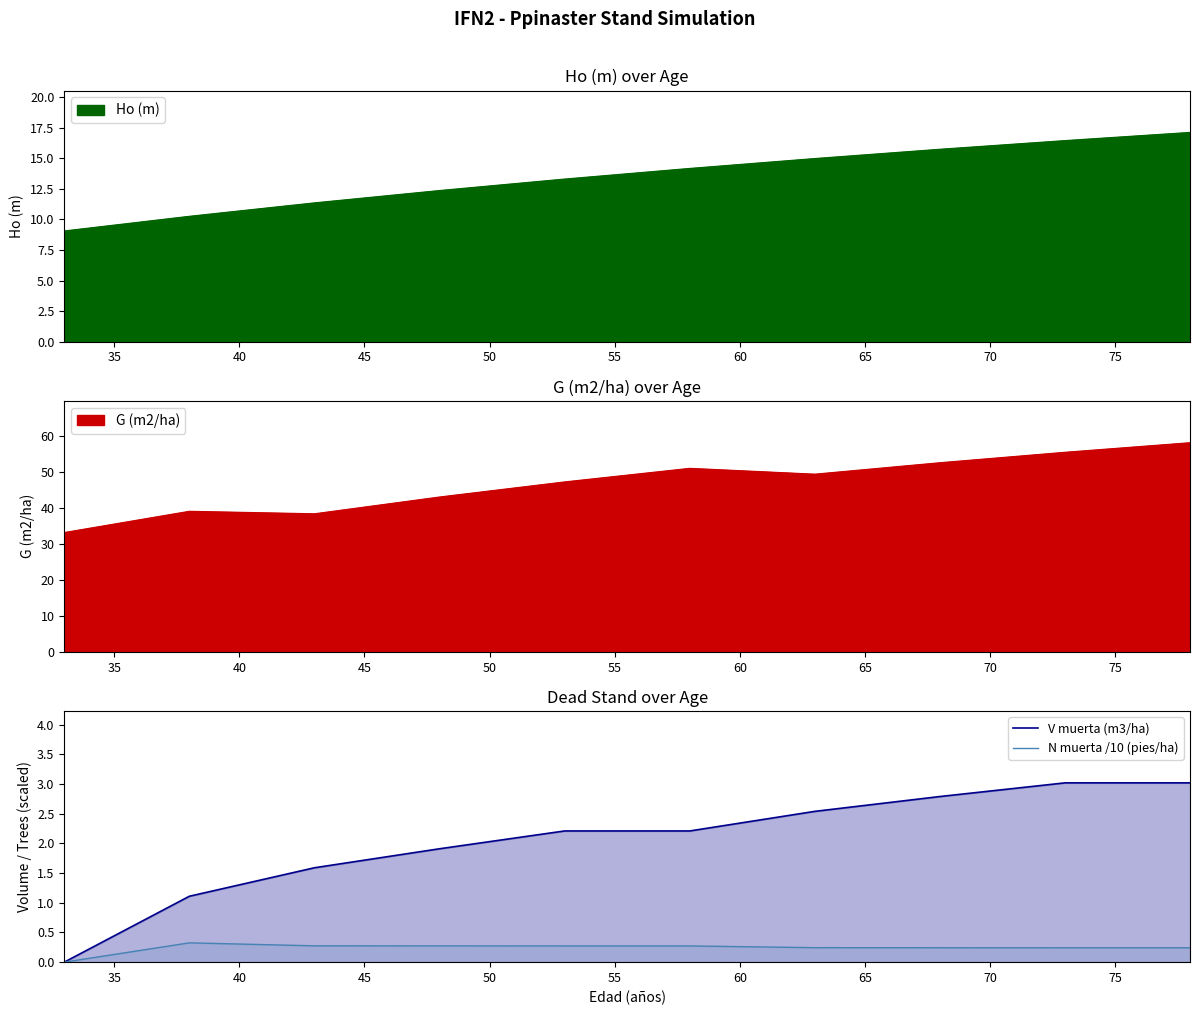

What is the average value of the N muerta /10 (pies/ha) series?

0.2